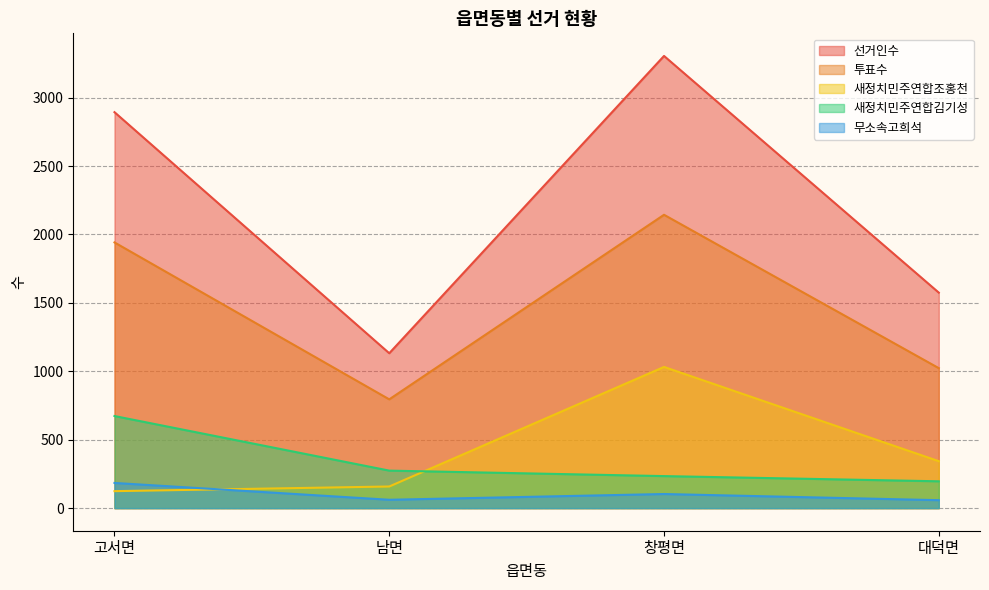

Is it true that 무소속고희석 equals 166 at 창평면?

False